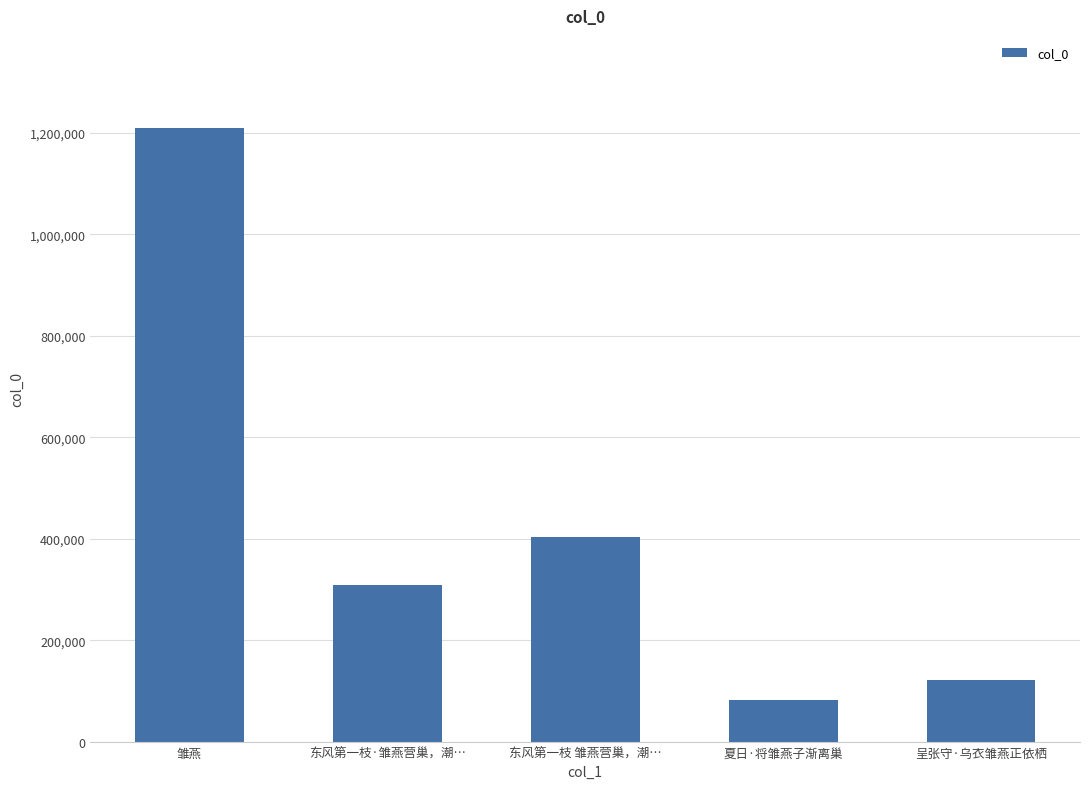

What is the smallest value displayed?

82677